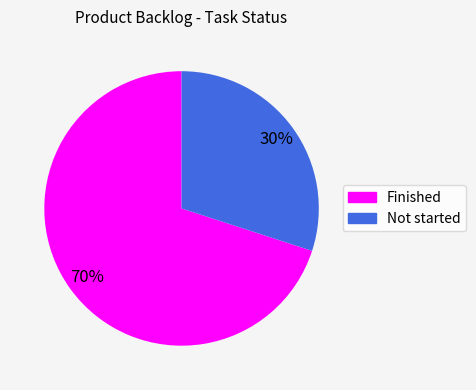

To the nearest percent, what is the combined percentage of Finished and Not started?

100%